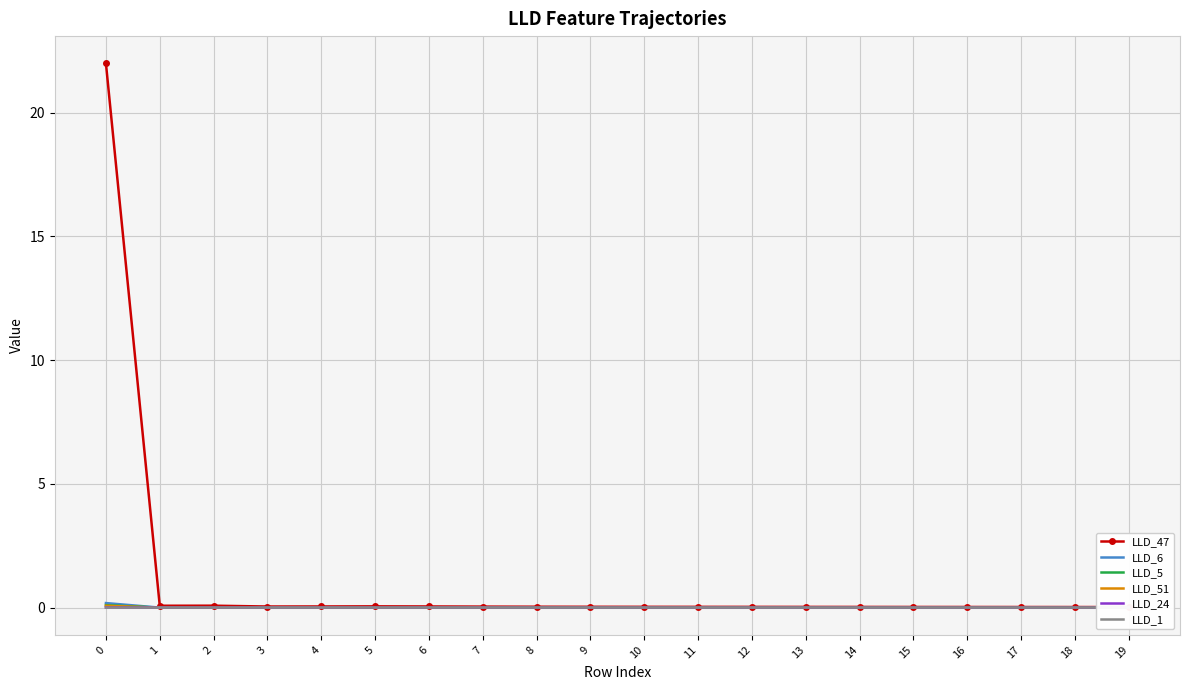

How many values in the LLD_24 series exceed 0?

5